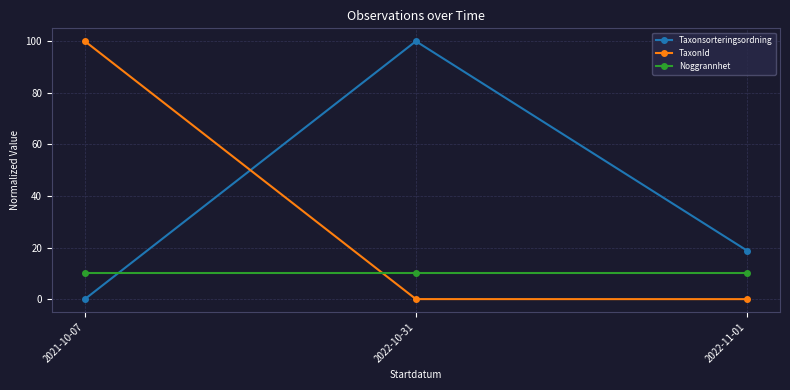

What is the maximum value shown in the chart?

100.0